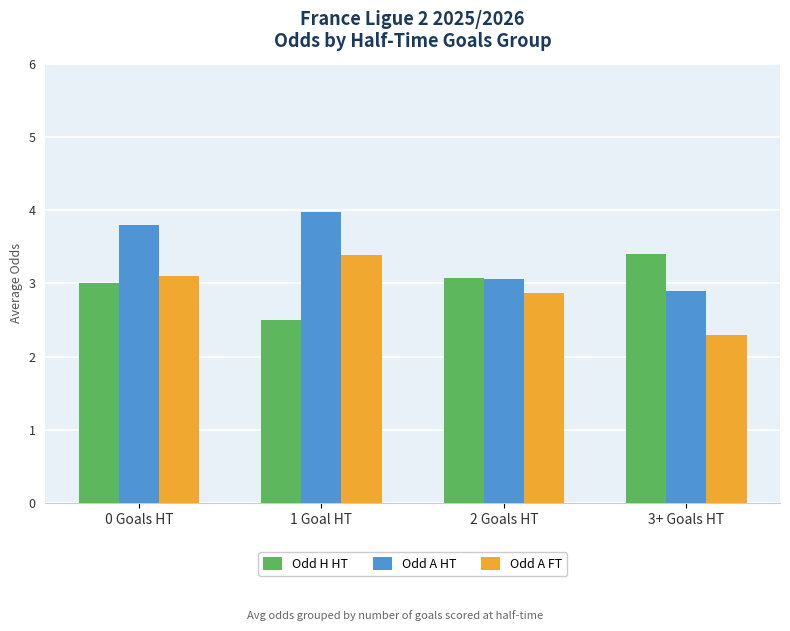

What is the difference between the highest and lowest values at 1 Goal HT?

1.5